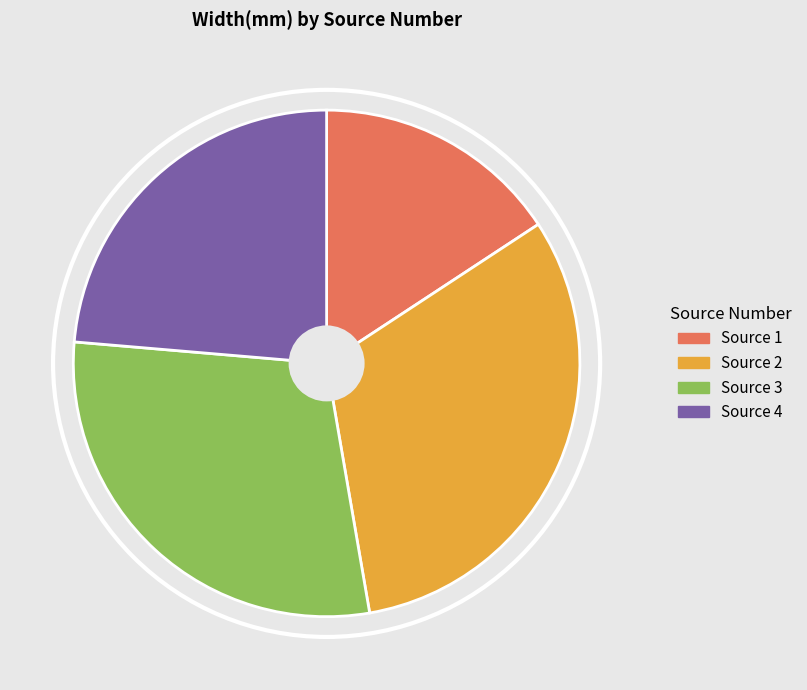

Is there any slice that represents more than half of the pie?

No